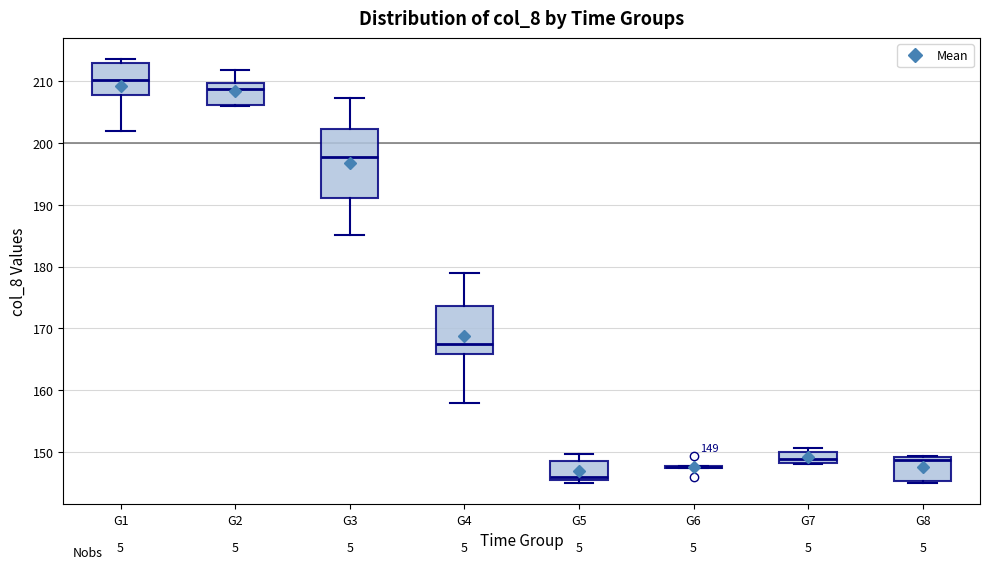

Comparing the boxes themselves (not the whiskers), which one is the tallest?

G3